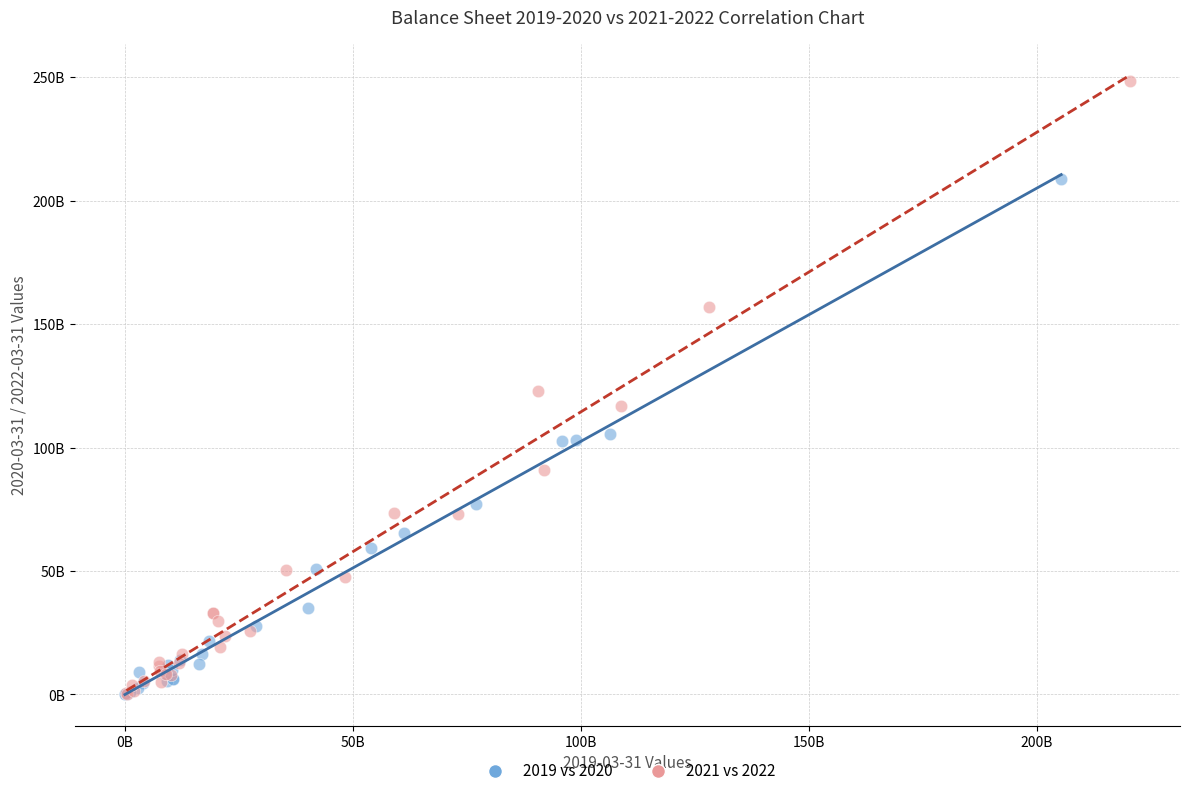

What are all the series names shown in the legend?

2019 vs 2020, 2021 vs 2022